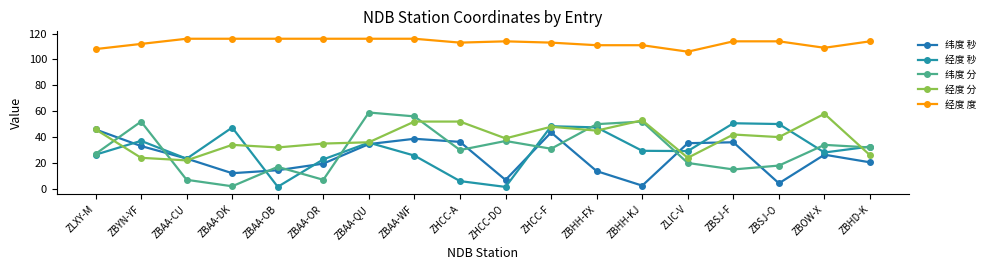

How many intersections are there between 纬度 秒 and 纬度 分?

11